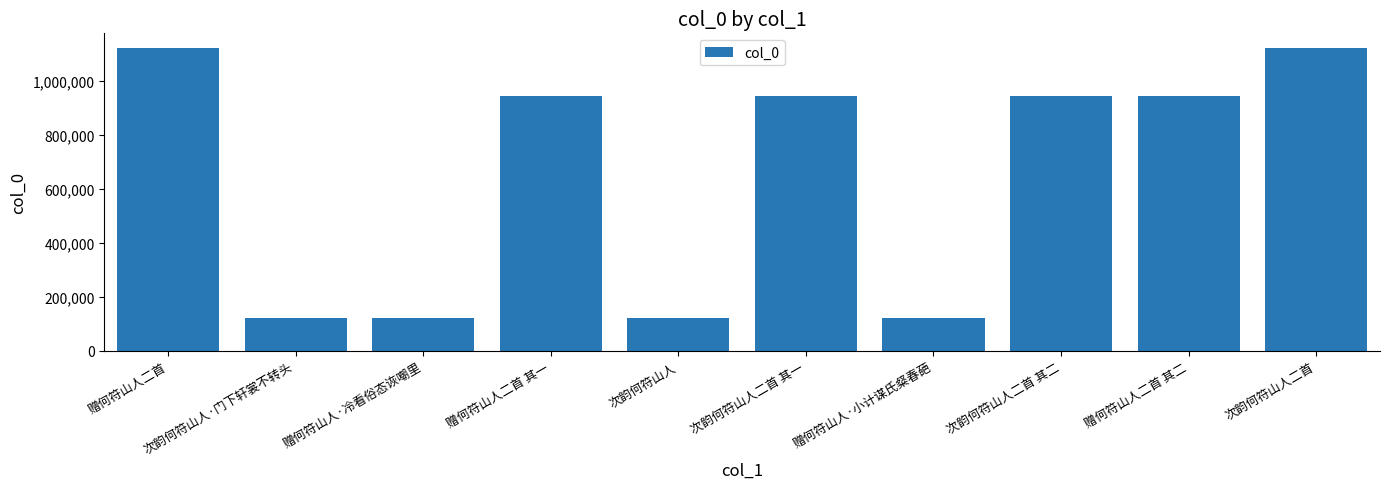

What is the label of the 3rd bar from the left?

赠何符山人·冷看俗态诙嘲里